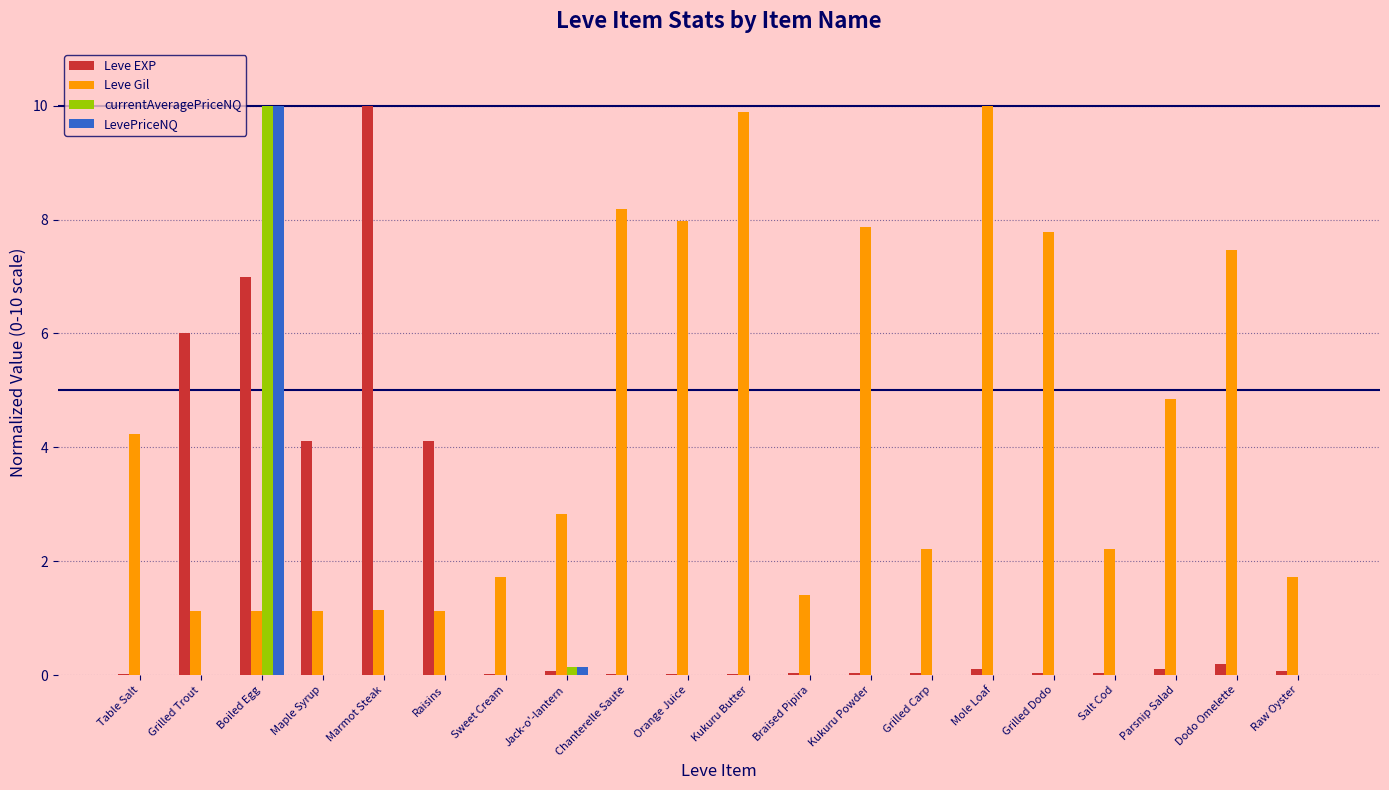

Between Grilled Trout and Parsnip Salad, which series saw the biggest shift?

Leve EXP